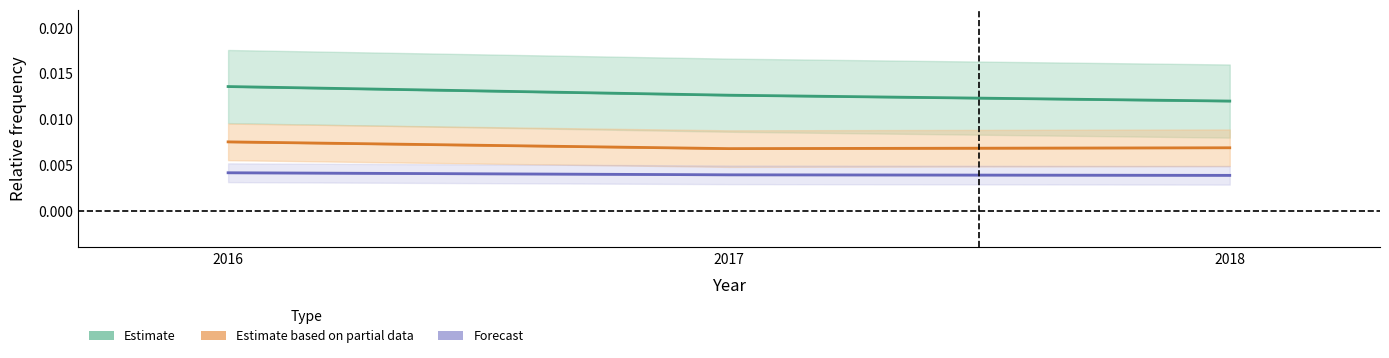

How many lines are shown in the chart?

3